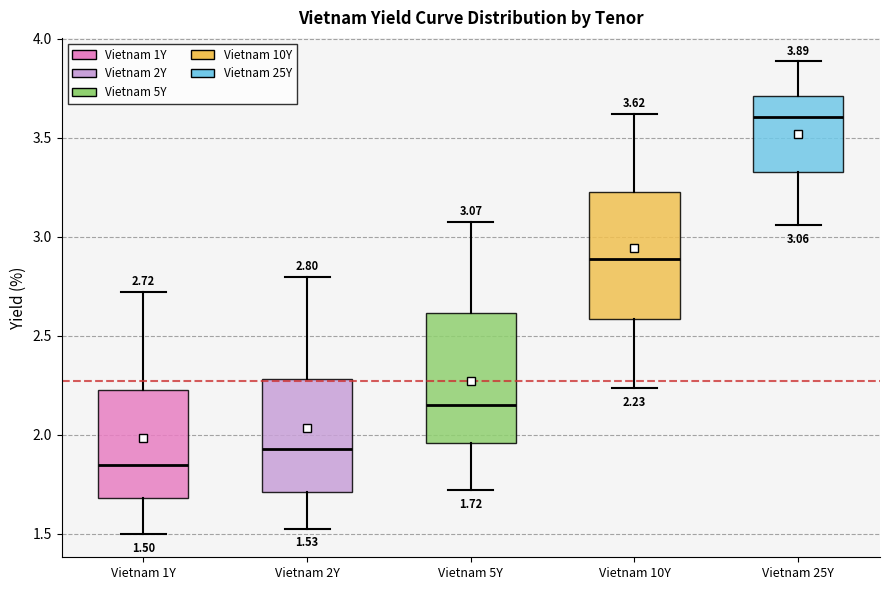

Which box has the lowest median line?

Vietnam 1Y